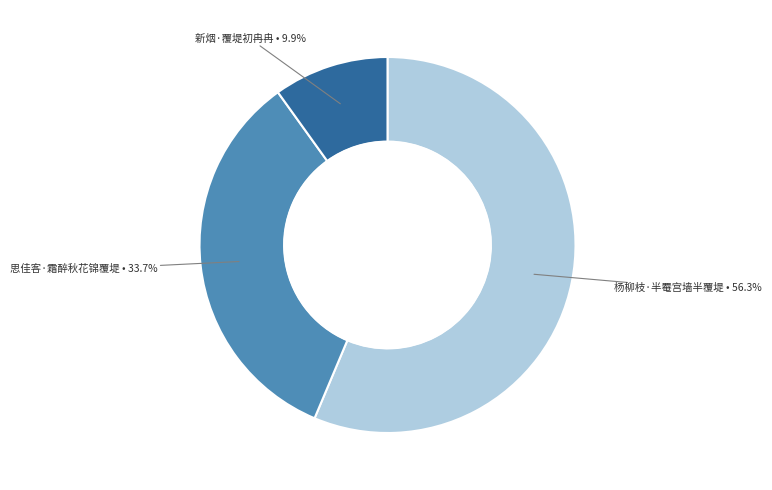

Does any single category account for the majority?

Yes